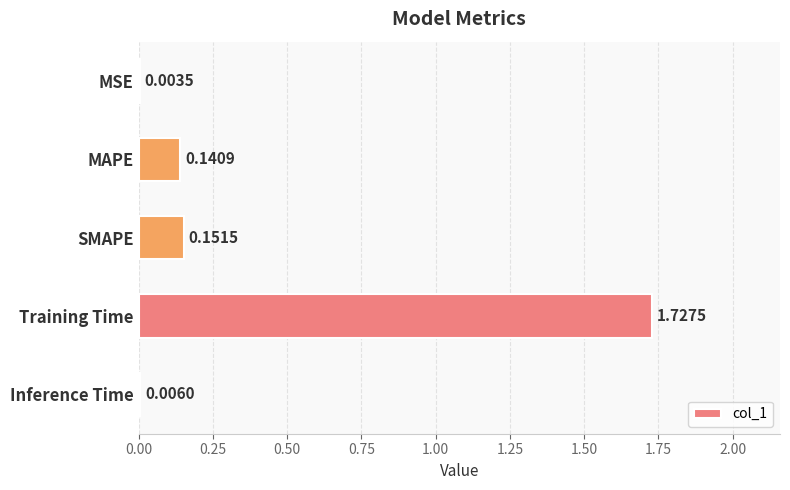

What is the sum of all values?

2.0